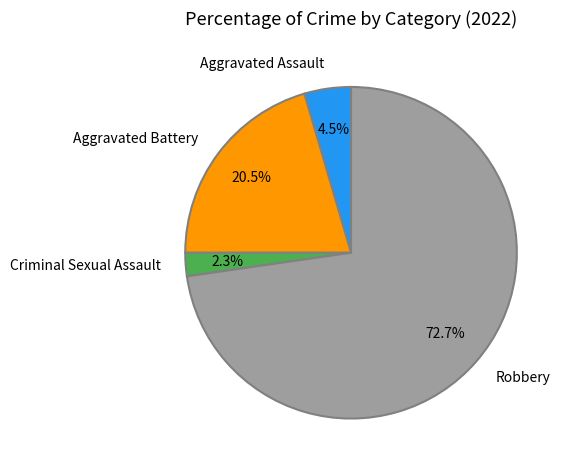

What percentage do Aggravated Assault and Criminal Sexual Assault together represent?

6.8%